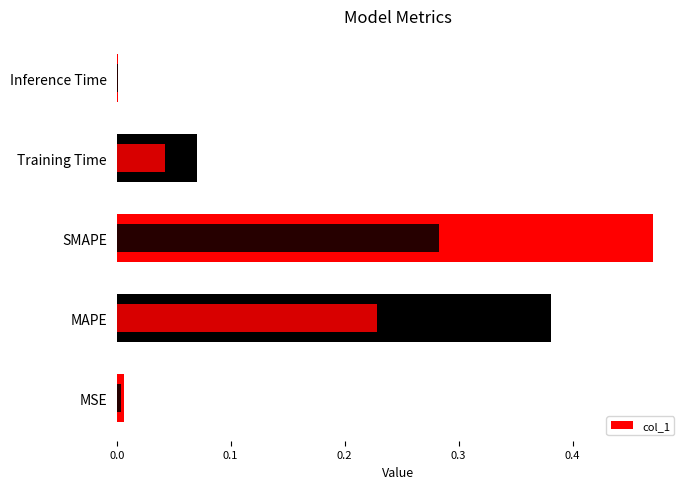

What is the sum of the values at MSE and MAPE?

0.4